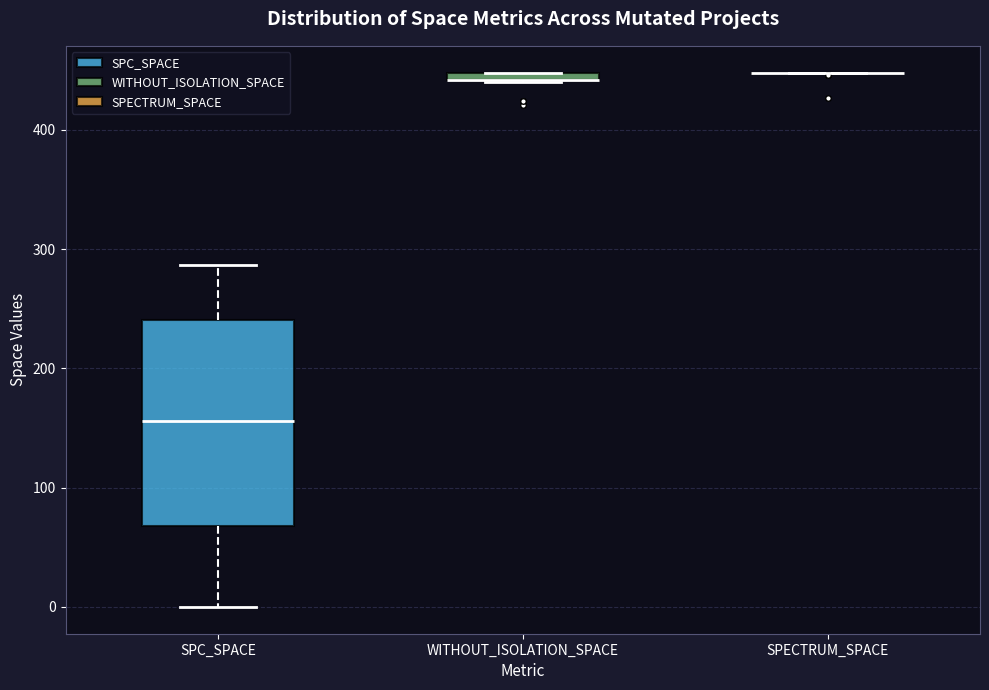

Where does the upper whisker of the box for SPC_SPACE end on the y-axis? The values are not printed on the chart, so give them approximately, as read against the axis.

290